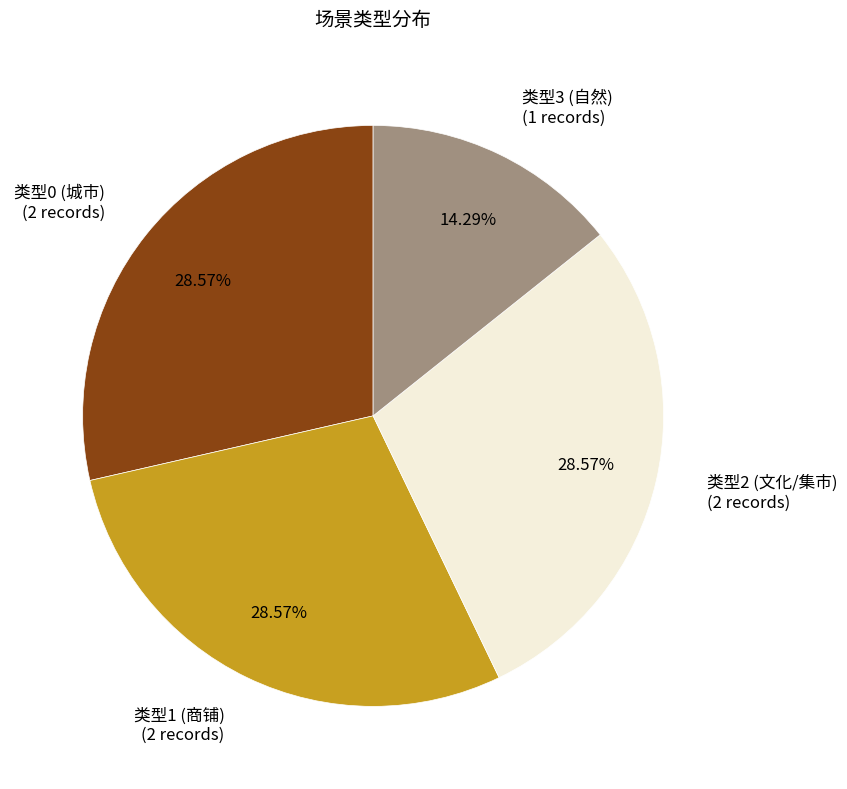

To the nearest percent, what is the difference between the largest and smallest slice percentages?

14%